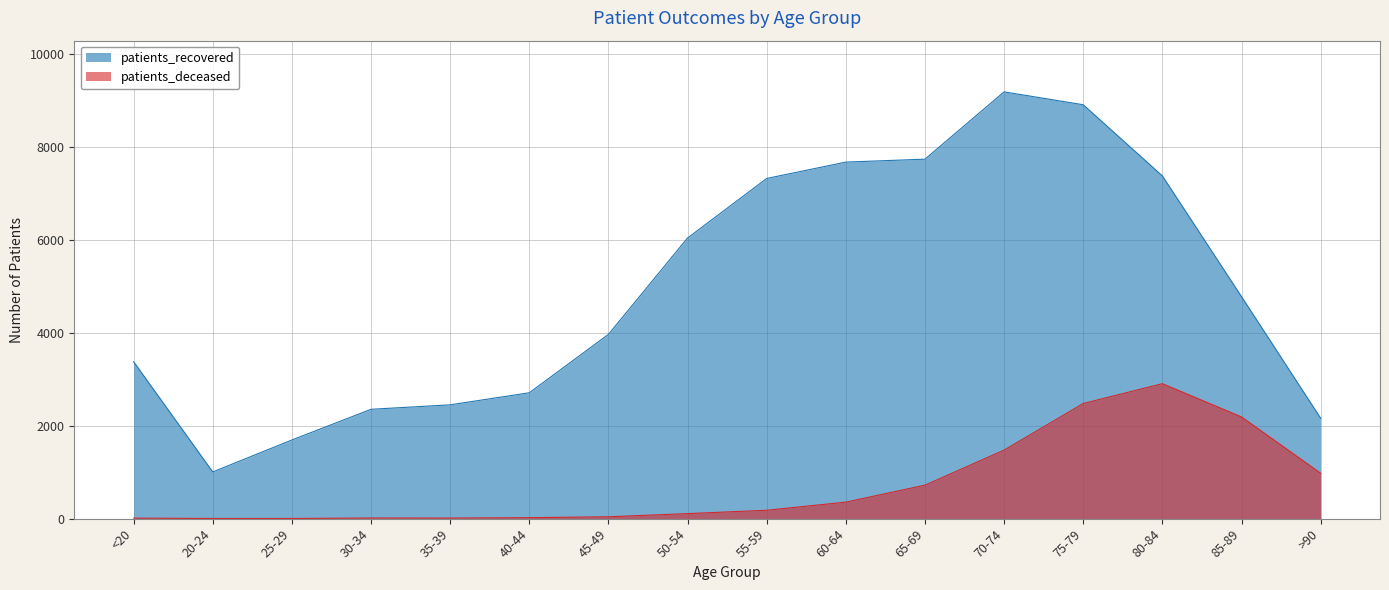

True or false: patients_recovered has more than 0 interior local peaks.

True